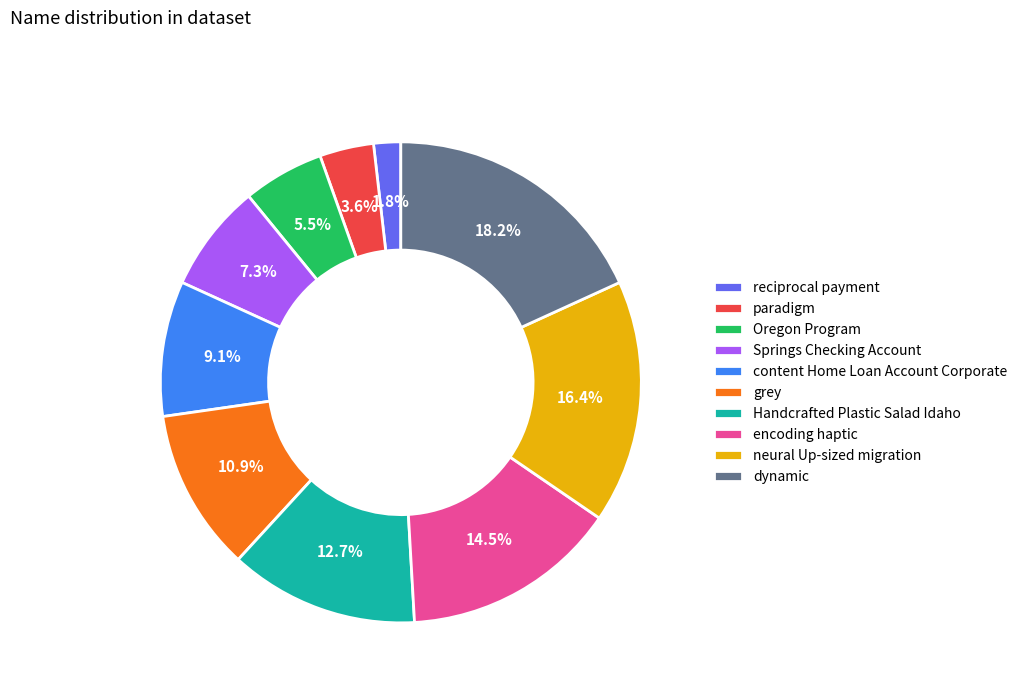

What percentage is the paradigm slice, to the nearest percent?

4%